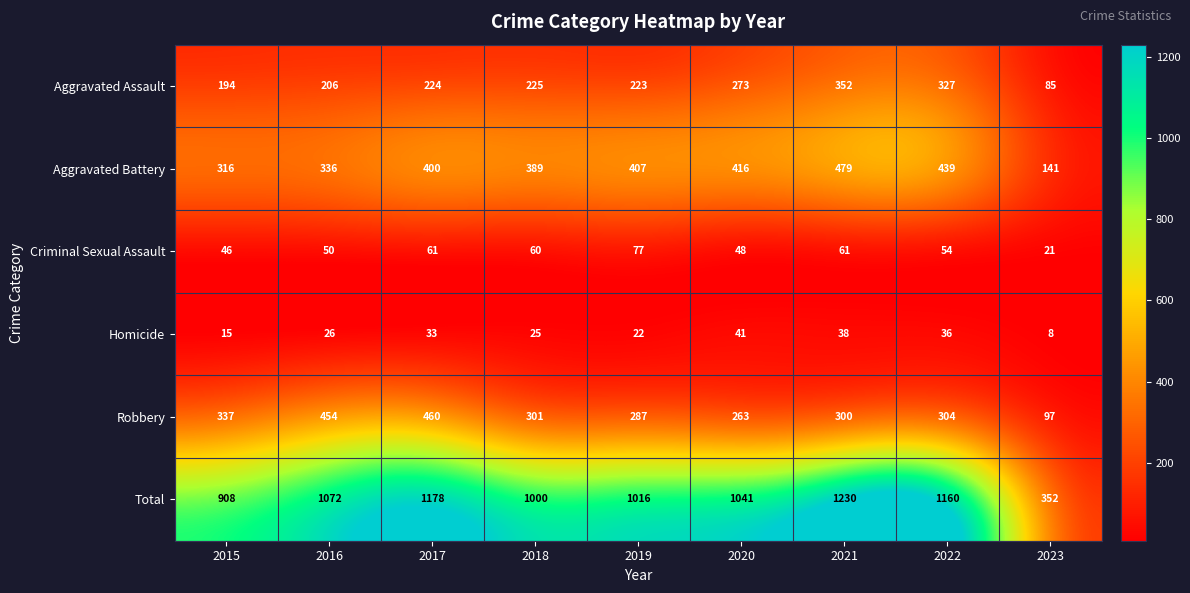

Which series has the largest total across all categories?

Total